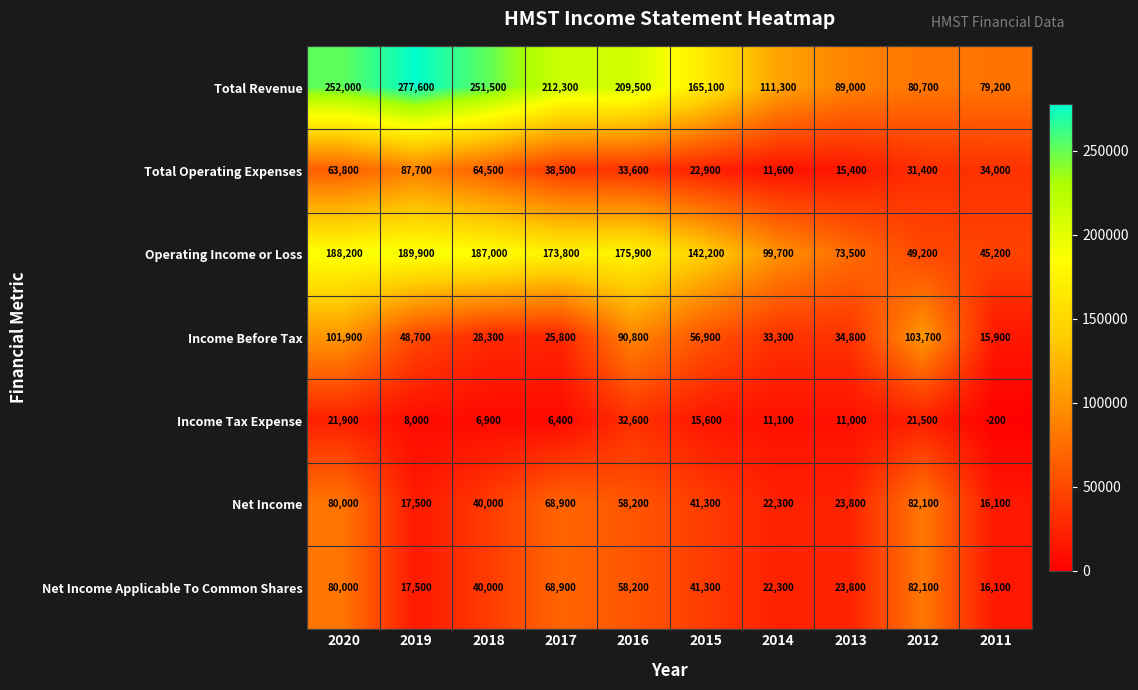

What is the total value across all series at 2019?

646900